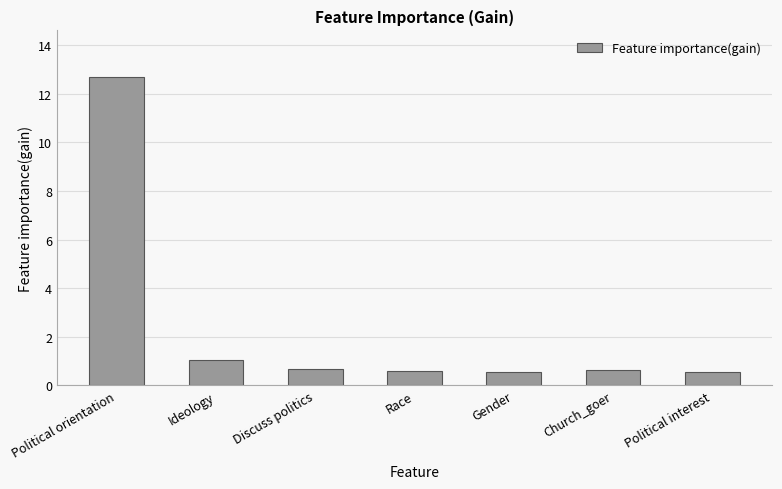

What is the value of the 2nd bar from the left?

1.0